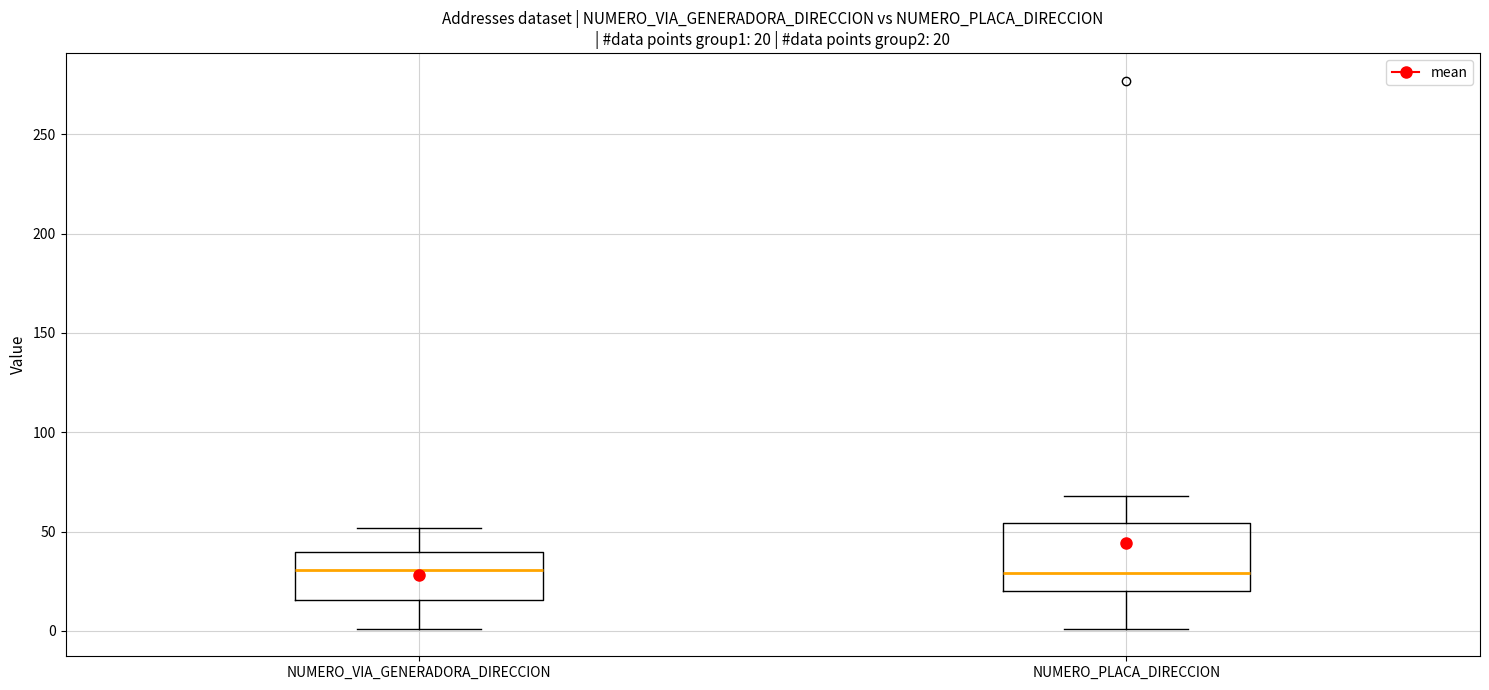

Comparing the boxes themselves (not the whiskers), which one is the tallest?

NUMERO_PLACA_DIRECCION